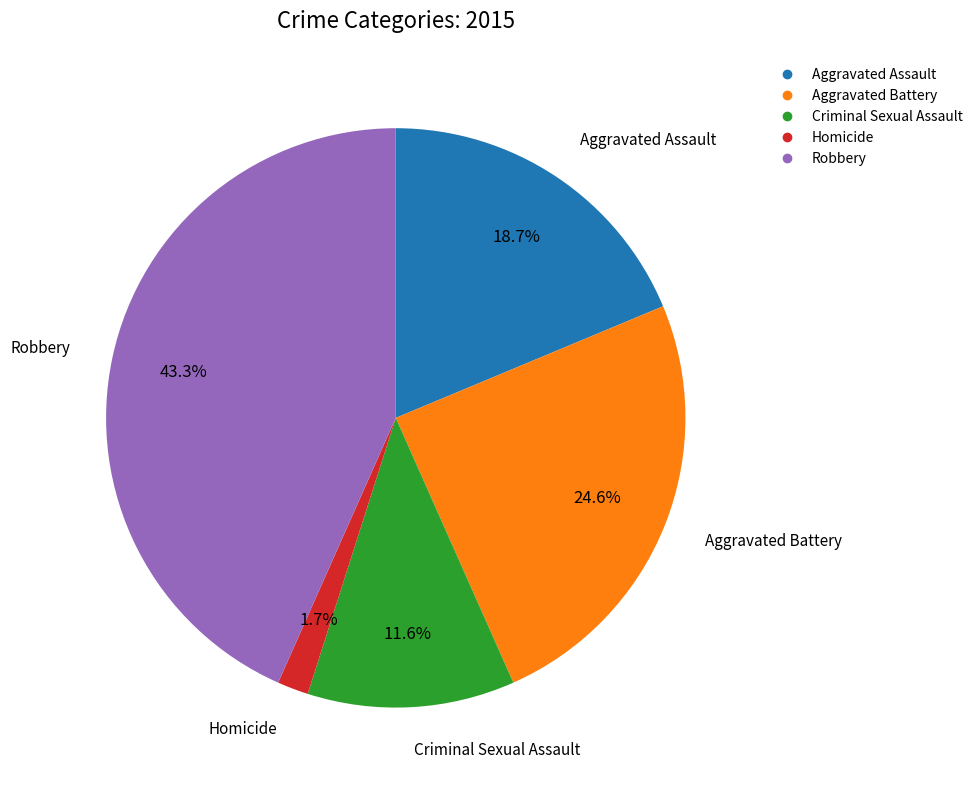

Which category has the biggest portion of the pie?

Robbery